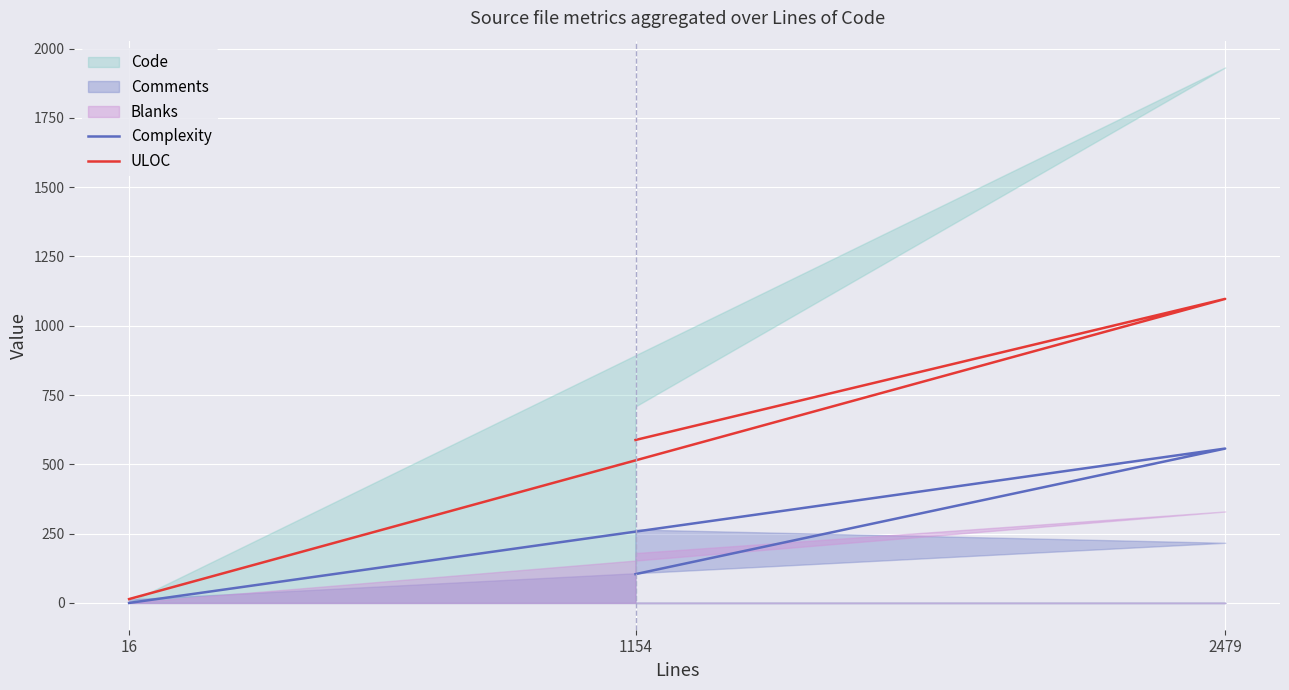

Which category has the lowest value across all series?

16